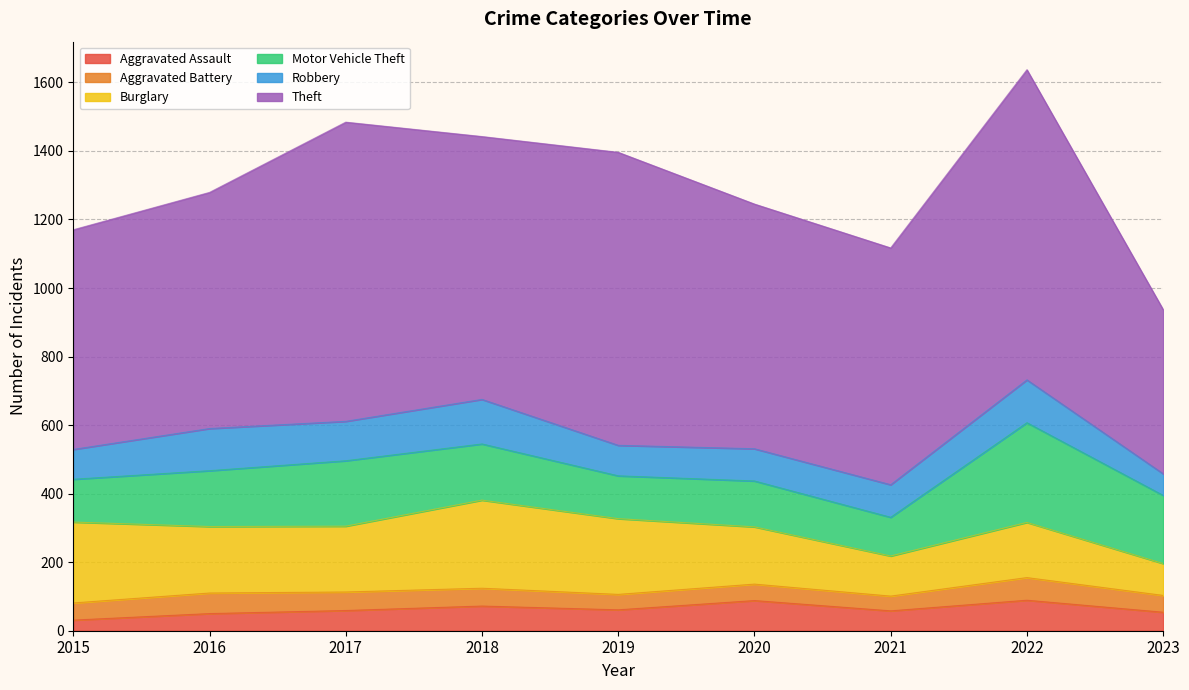

How many lines are shown in the chart?

6